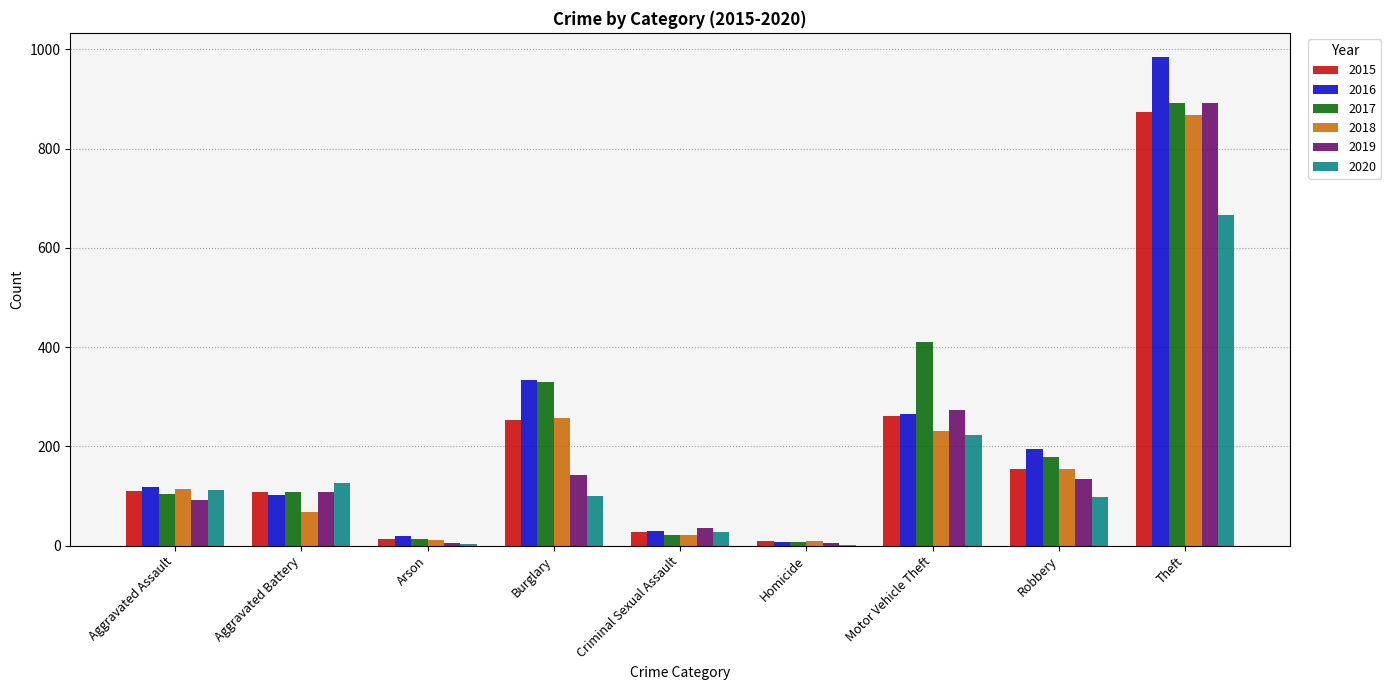

True or false: 2020 has a value of 100 at Burglary.

True